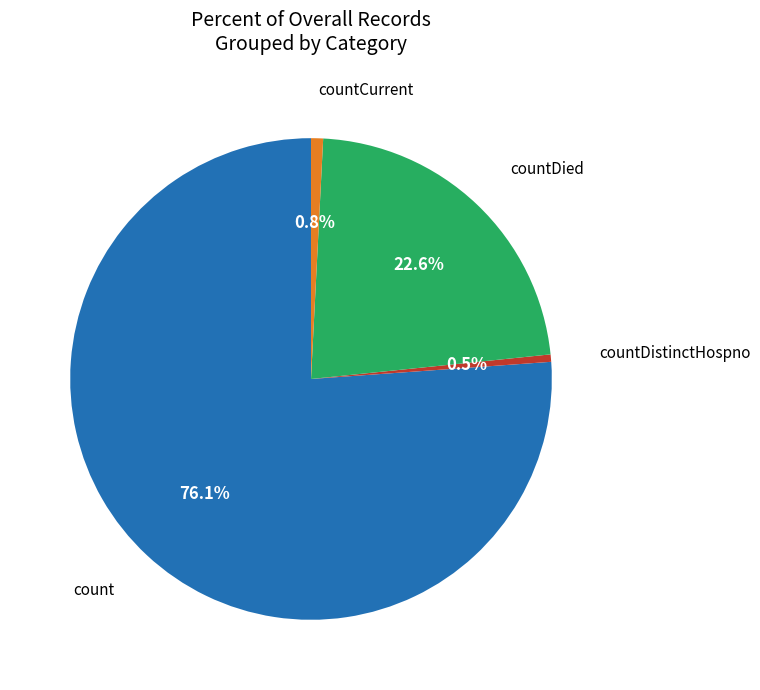

Does any single category account for the majority?

Yes